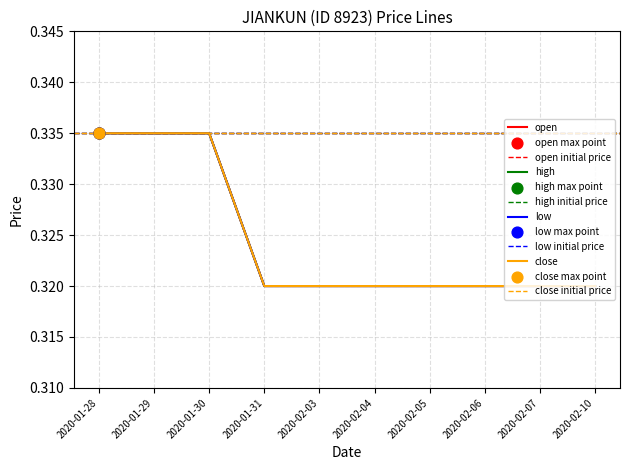

At how many categories does at least one series exceed 0?

10